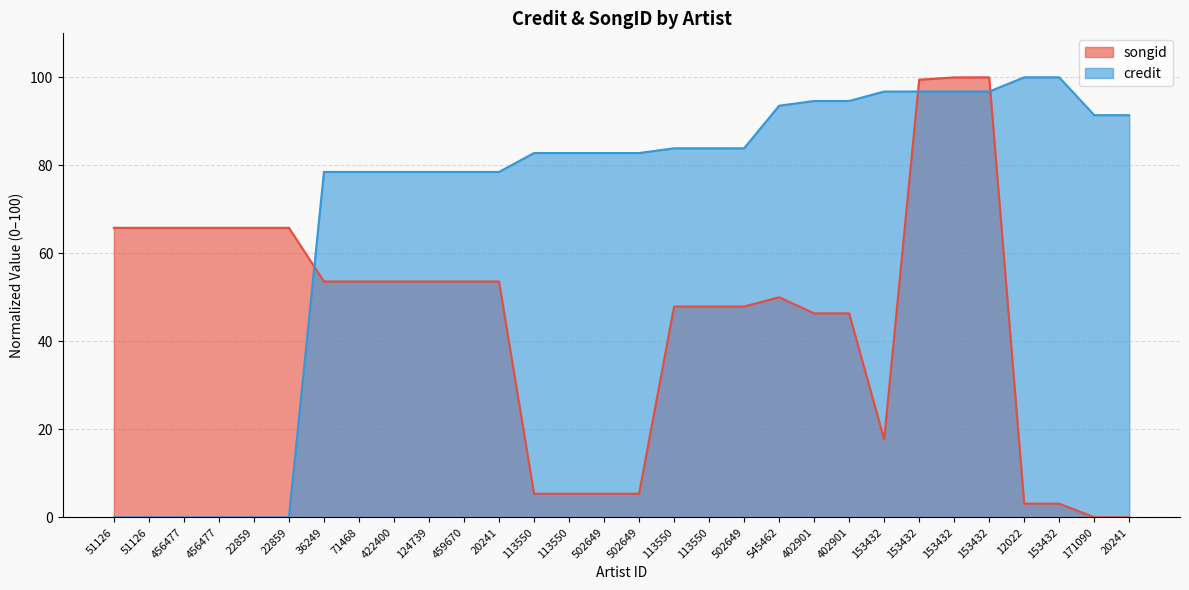

Reading left to right, transcribe all the data shown in this chart.

songid: 51126=65.8	51126=65.8	456477=65.8	456477=65.8	22859=65.8	22859=65.8	36249=53.6	71468=53.6	422400=53.6	124739=53.6	459670=53.6	20241=53.6	113550=5.4	113550=5.4	502649=5.4	502649=5.4	113550=47.9	113550=47.9	502649=47.9	545462=50.0	402901=46.4	402901=46.4	153432=17.7	153432=99.5	153432=100.0	153432=100.0	12022=3.1	153432=3.1	171090=0.0	20241=0.0
credit: 51126=0.0	51126=0.0	456477=0.0	456477=0.0	22859=0.0	22859=0.0	36249=78.5	71468=78.5	422400=78.5	124739=78.5	459670=78.5	20241=78.5	113550=82.8	113550=82.8	502649=82.8	502649=82.8	113550=83.9	113550=83.9	502649=83.9	545462=93.5	402901=94.6	402901=94.6	153432=96.8	153432=96.8	153432=96.8	153432=96.8	12022=100.0	153432=100.0	171090=91.4	20241=91.4